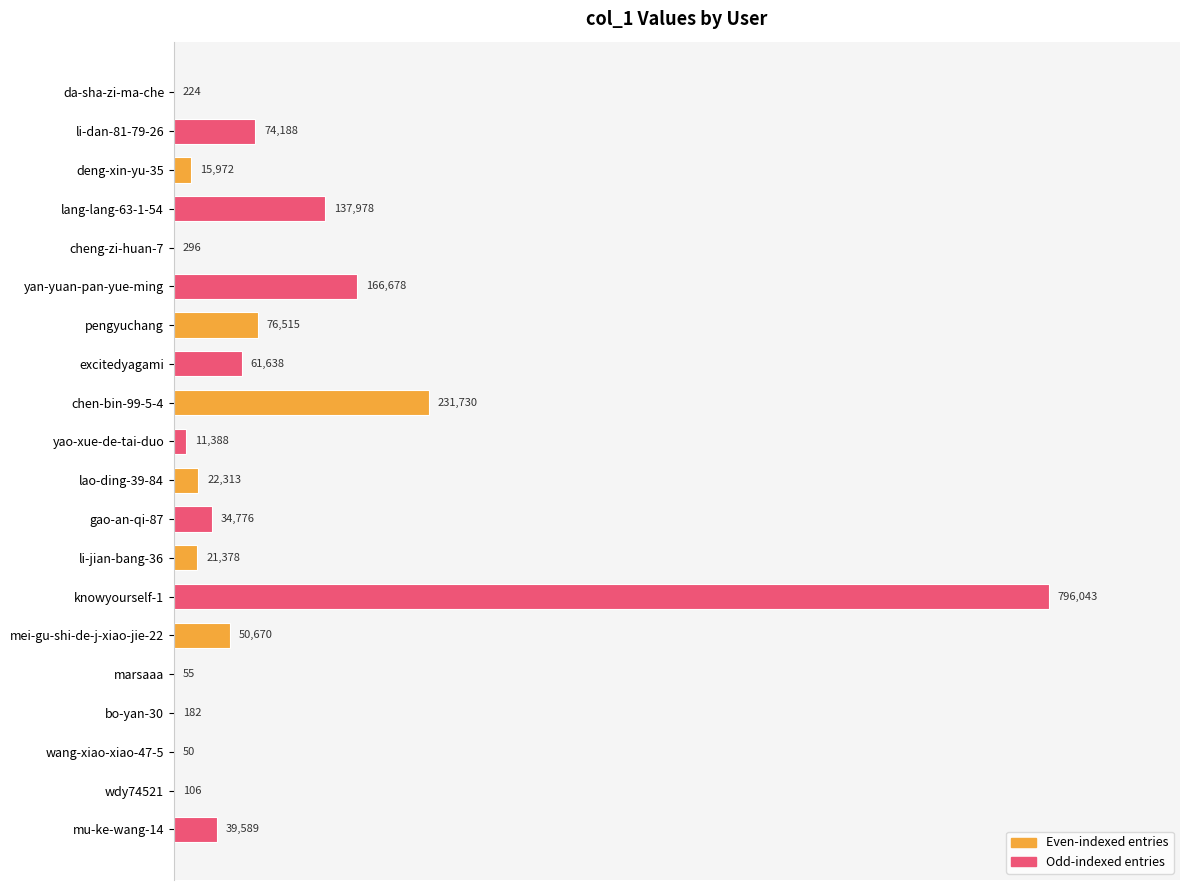

What is the average value?

87088